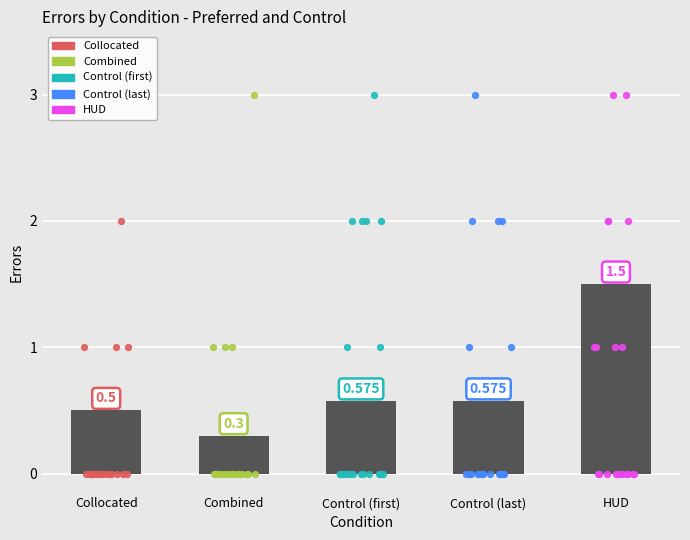

Which series reaches the maximum Y coordinate?

Combined